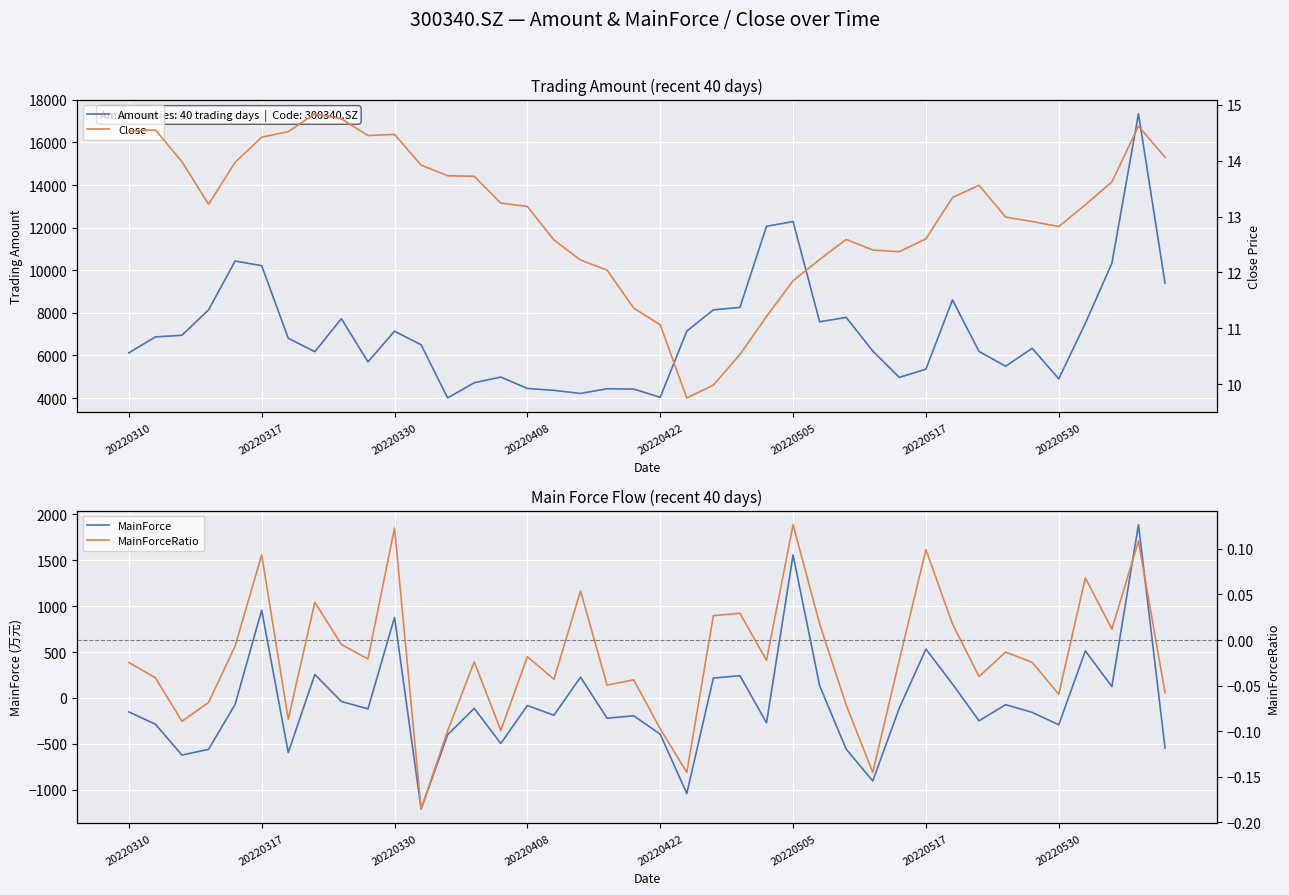

How many data points in Close are above 13?

22